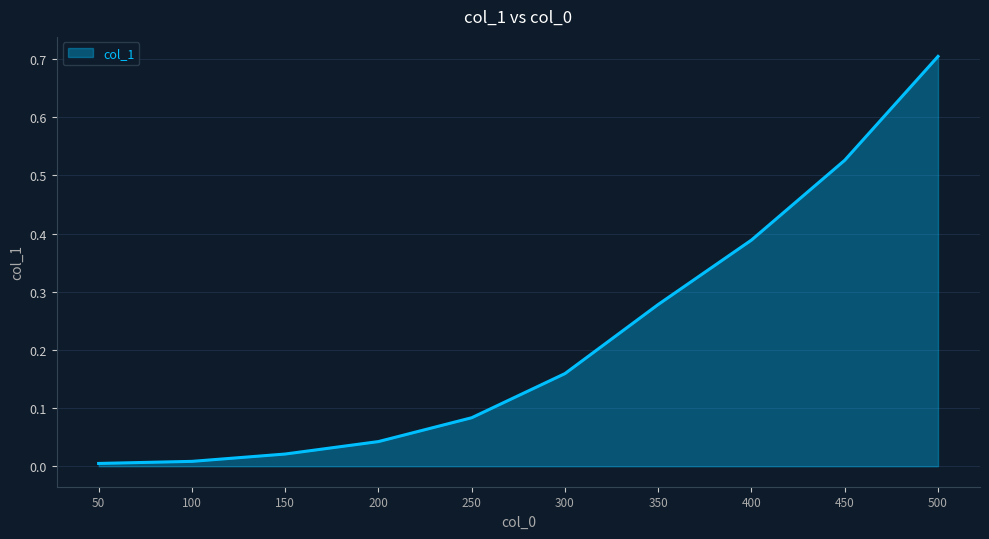

Which label corresponds to the largest value in the chart?

500